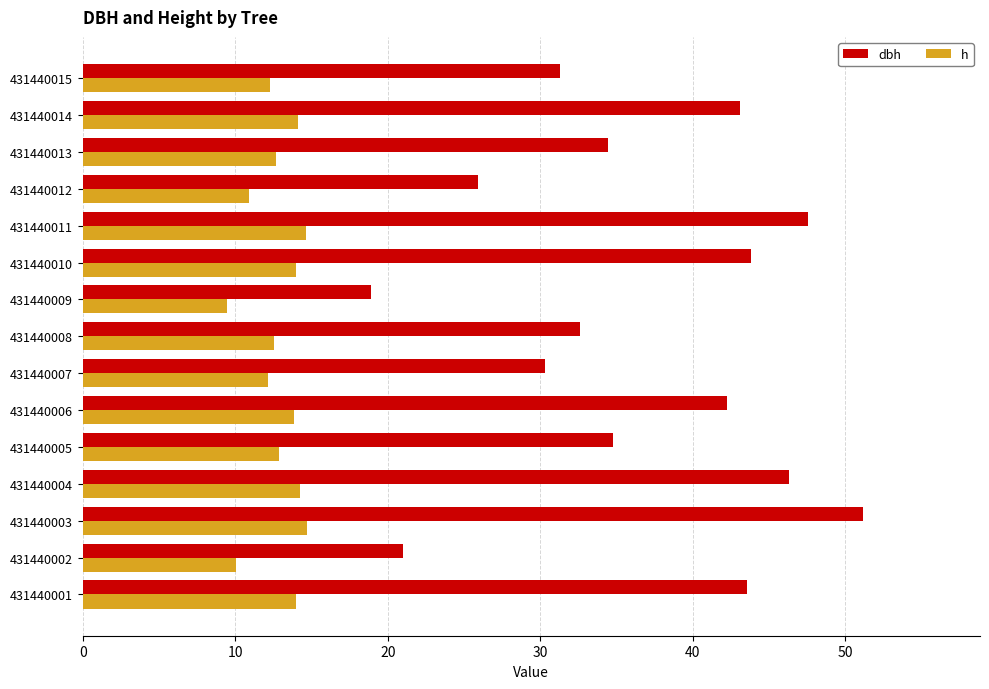

At which category is the sum across all series the highest?

431440003